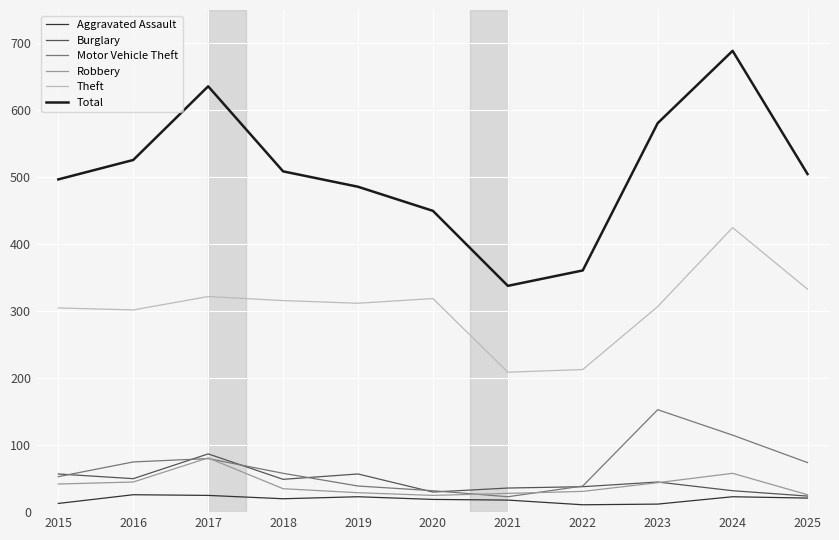

What is the greatest value displayed?

689